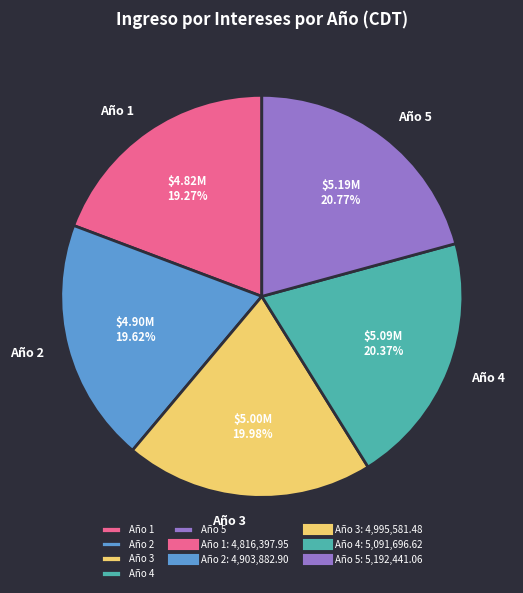

Is the sum of Año 1 and Año 5 greater than half?

No